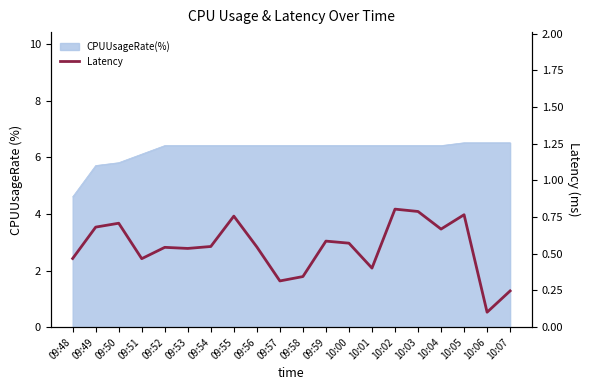

Reading left to right, extract all data points from this chart.

0.5	0.7	0.7	0.5	0.5	0.5	0.5	0.8	0.5	0.3	0.3	0.6	0.6	0.4	0.8	0.8	0.7	0.8	0.1	0.2